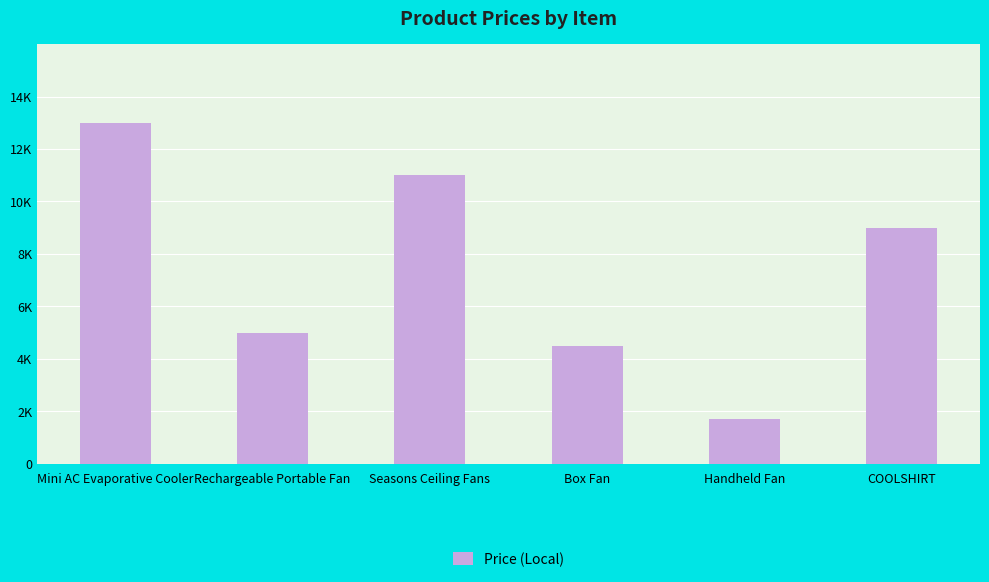

Which label corresponds to the largest value in the chart?

Mini AC Evaporative Cooler